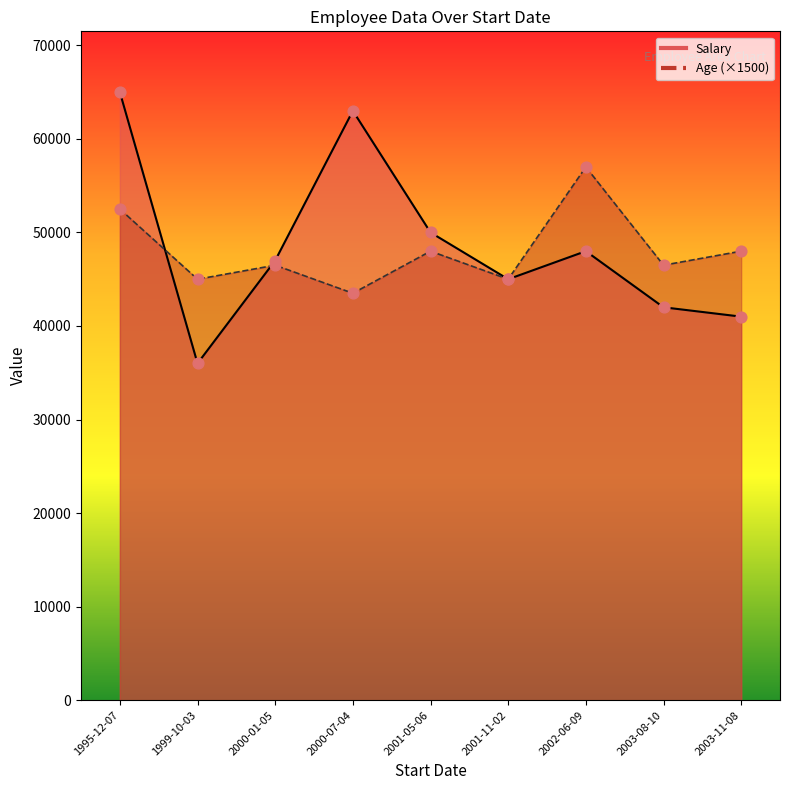

Is the value of Salary at 2001-11-02 greater than the value of Age at 2001-05-06?

Yes